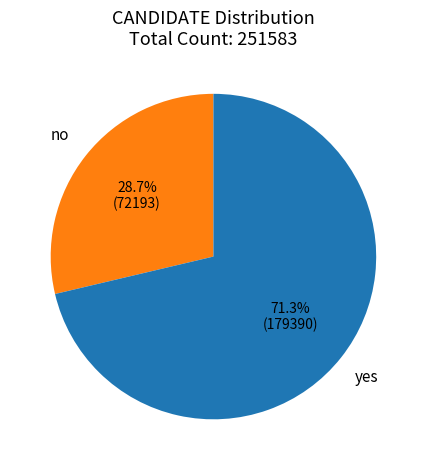

Approximately how many times larger is the value at no compared to yes?

0.4